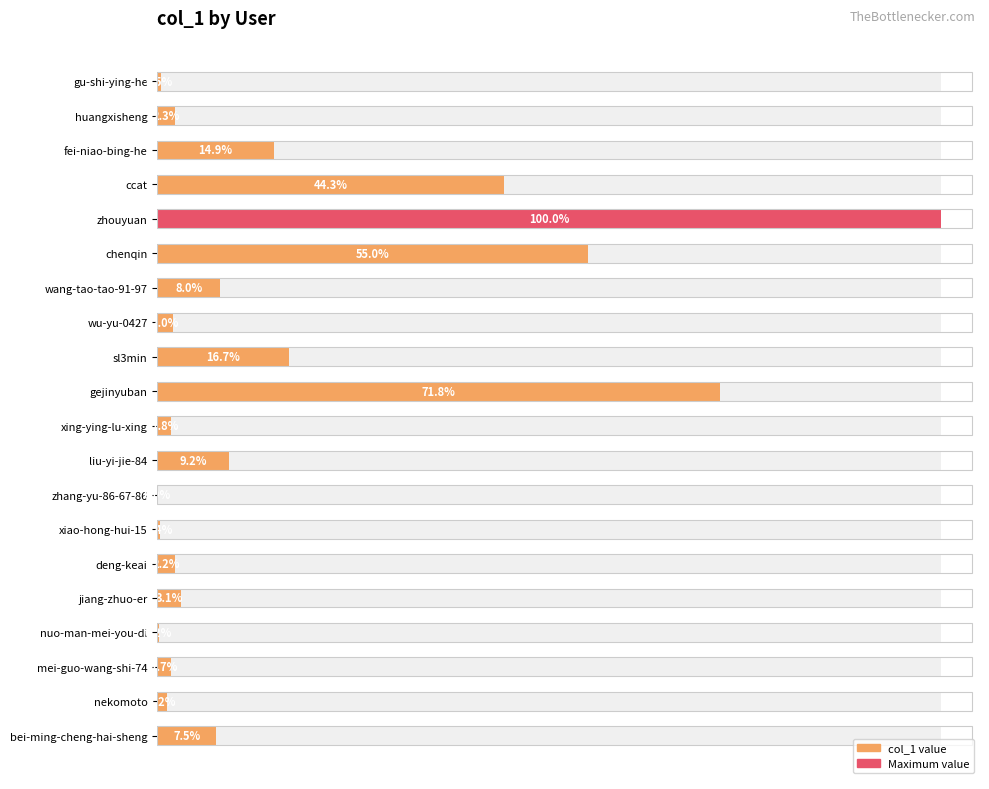

What is the difference between the maximum and minimum values?

929289